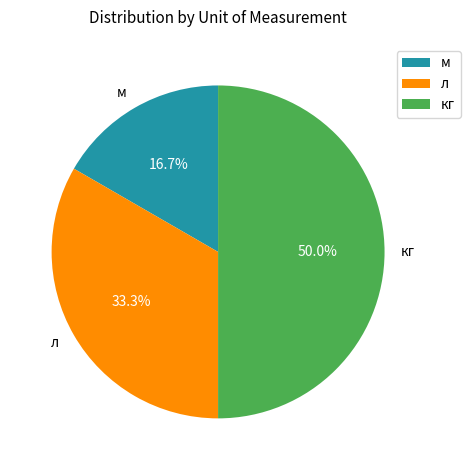

Rank the categories by value from highest to lowest.

кг, л, м